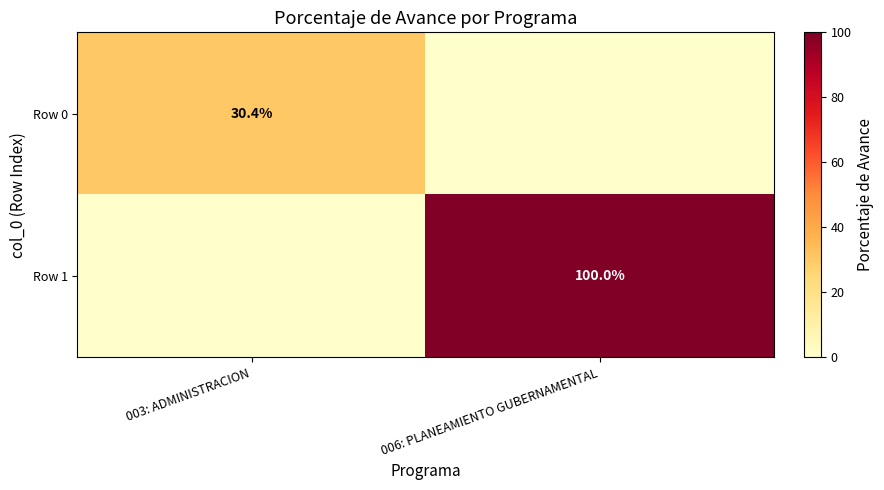

The Row 0 series shows 18.2 at 003: ADMINISTRACION. True or false?

False